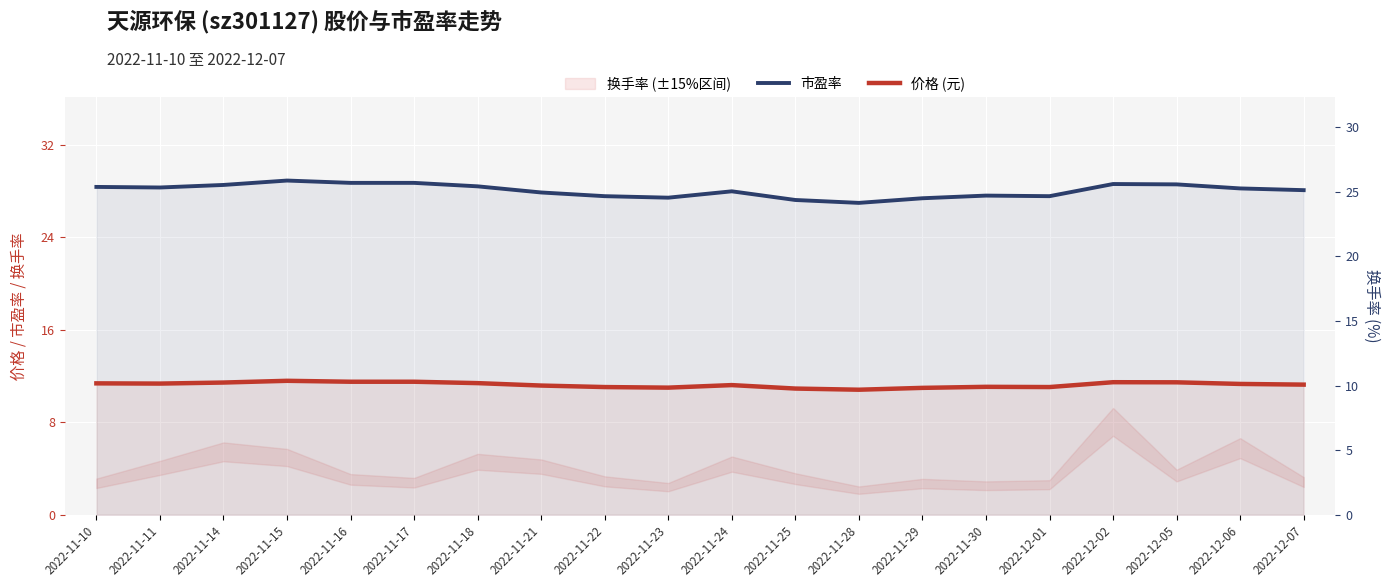

Is the value of 市盈率 at 2022-11-10 greater than the value of 价格 (元) at 2022-12-06?

Yes